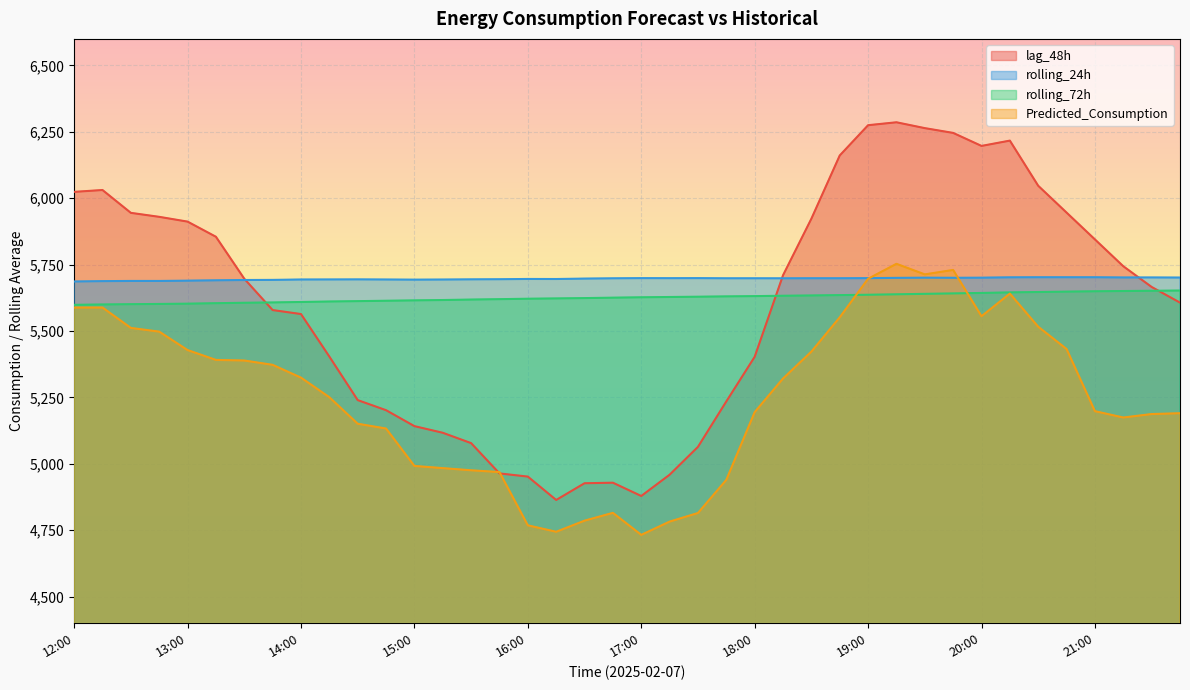

What is the label of the 18th point from the left?

16:15